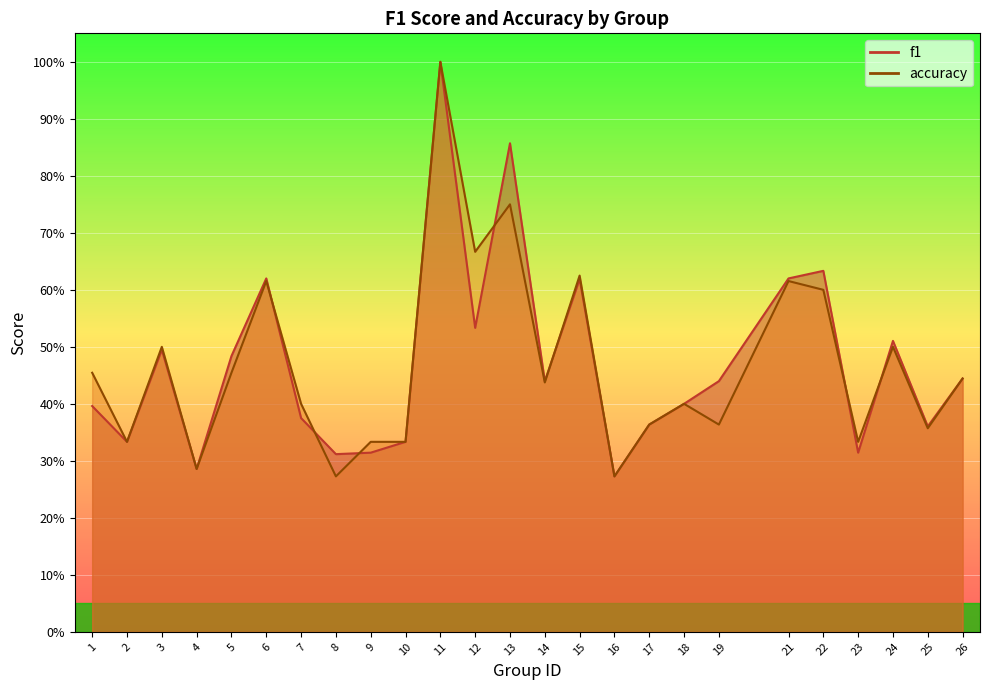

The value of accuracy at 16 is 0.3. True or false?

True